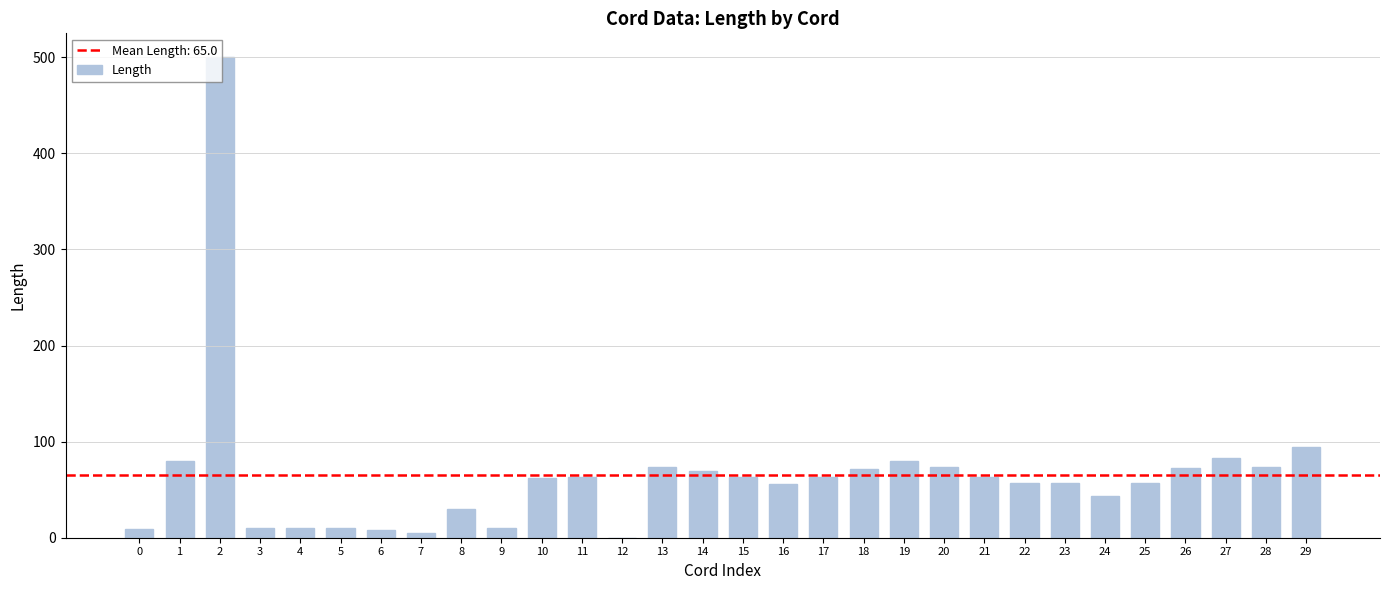

What is the approximate value at 20?

73.5